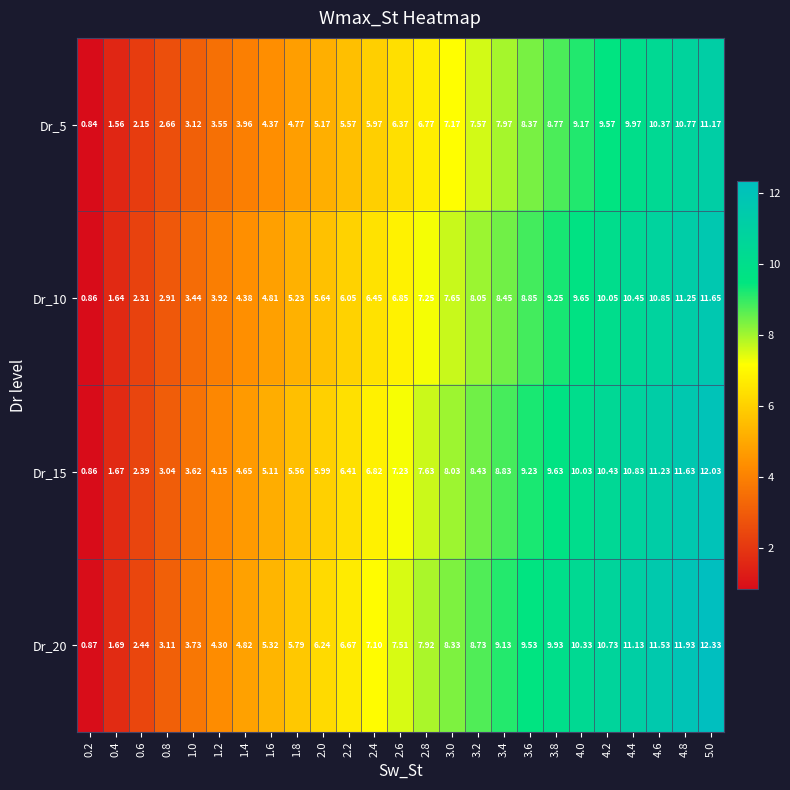

Is the value of Dr_5 at 4.4 greater than the value of Dr_15 at 1.0?

Yes